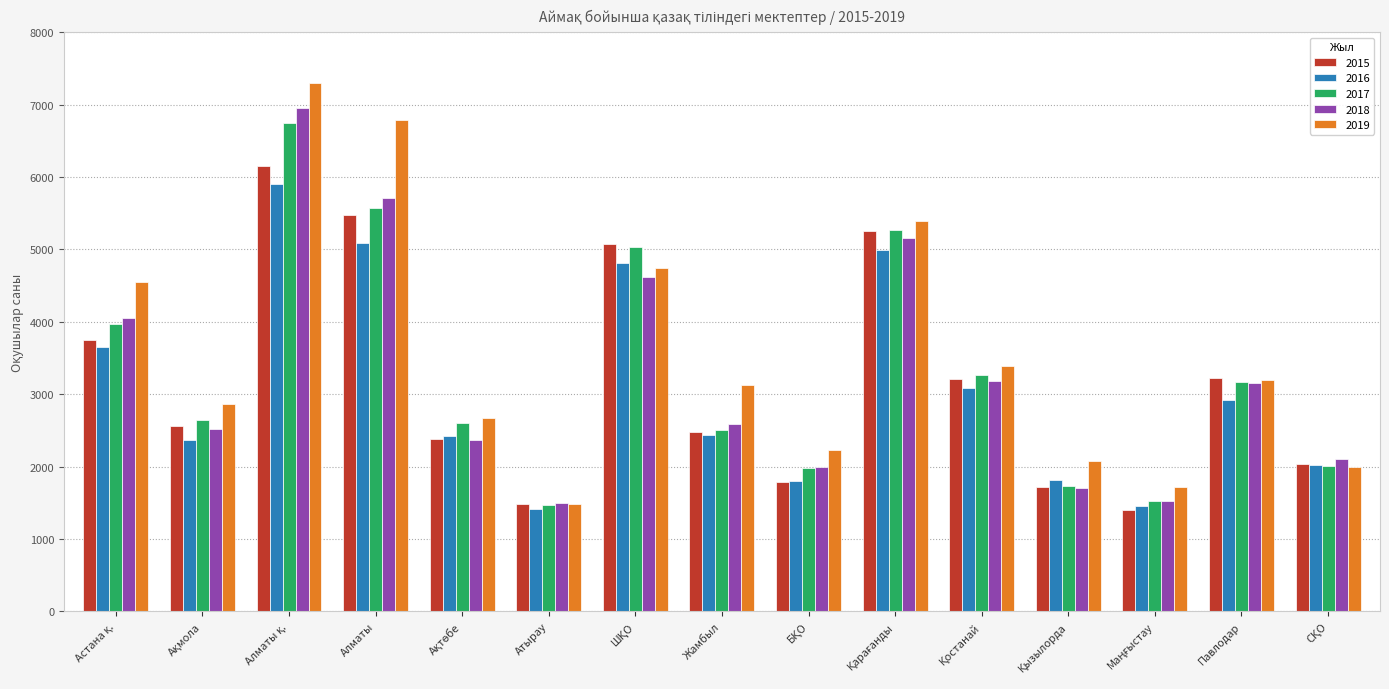

Which series has the widest spread of values?

2019